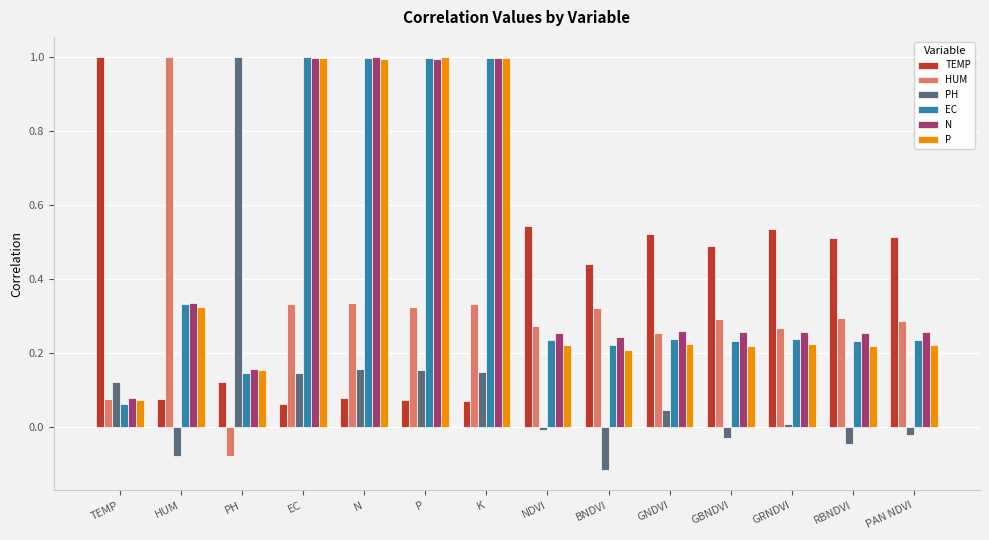

At how many categories does at least one series exceed 0?

14